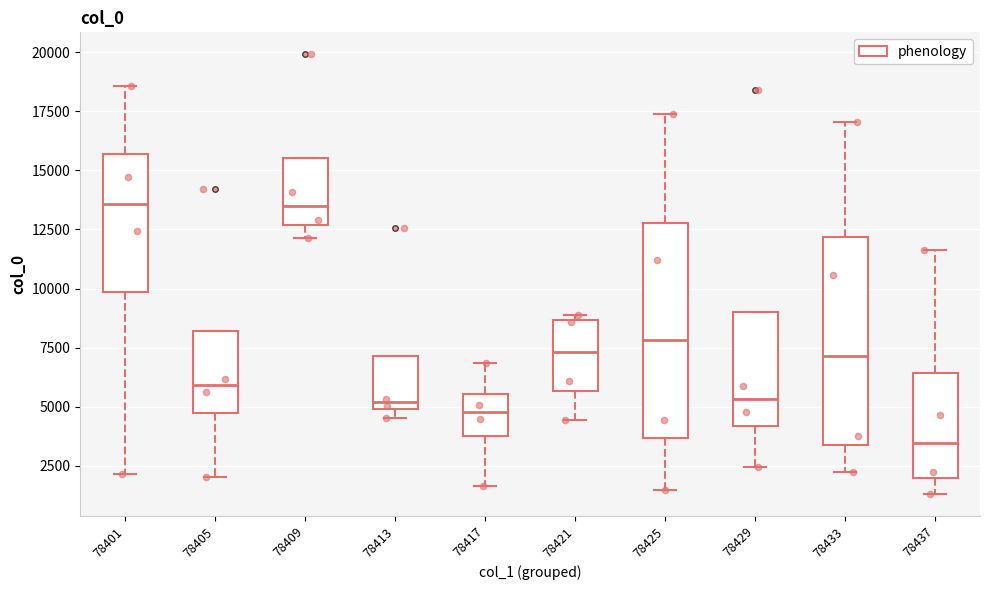

Reading left to right, read every box against the y-axis: the position of its median line, the range the box covers, and the ends of its whiskers. The values are not printed on the chart, so give them approximately, as read against the axis.

78401: median 13500, box 10000 to 15500, whiskers 2000 to 18500
78405: median 6000, box 4500 to 8000, whiskers 2000 to 8000
78409: median 13500, box 12500 to 15500, whiskers 12000 to 15500
78413: median 5000 (just above the box's lower edge), box 5000 to 7000, whiskers 4500 to 7000
78417: median 5000, box 4000 to 5500, whiskers 1500 to 7000
78421: median 7500, box 5500 to 8500, whiskers 4500 to 9000
78425: median 8000, box 3500 to 13000, whiskers 1500 to 17500
78429: median 5500, box 4000 to 9000, whiskers 2500 to 9000
78433: median 7000, box 3500 to 12000, whiskers 2000 to 17000
78437: median 3500, box 2000 to 6500, whiskers 1500 to 11500